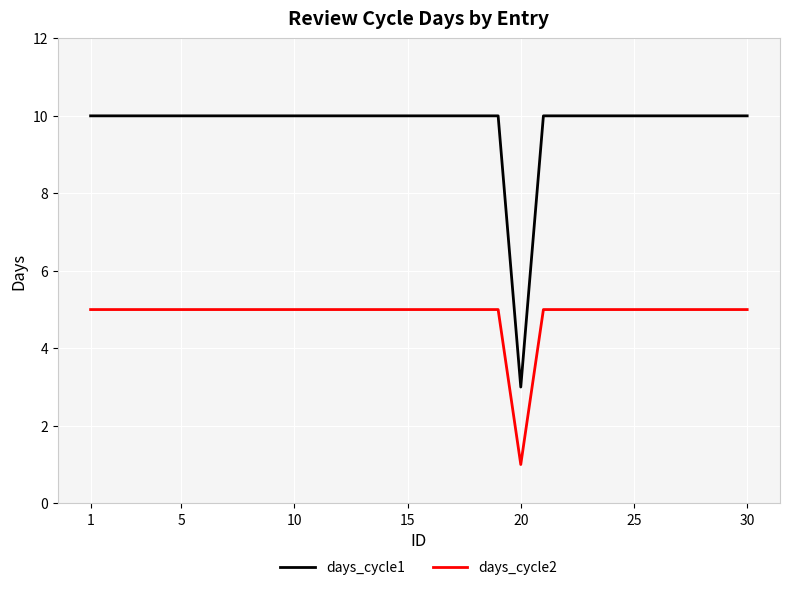

True or false: days_cycle2 and days_cycle1 cross at least once.

False